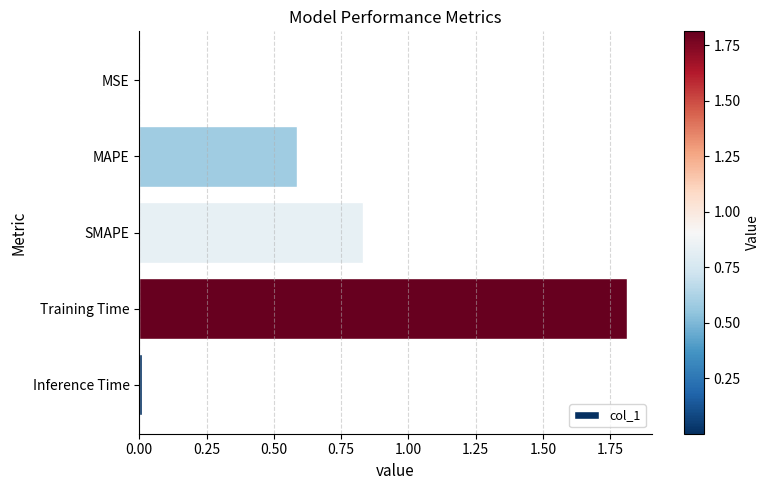

The value at MAPE is 0.6. True or false?

True